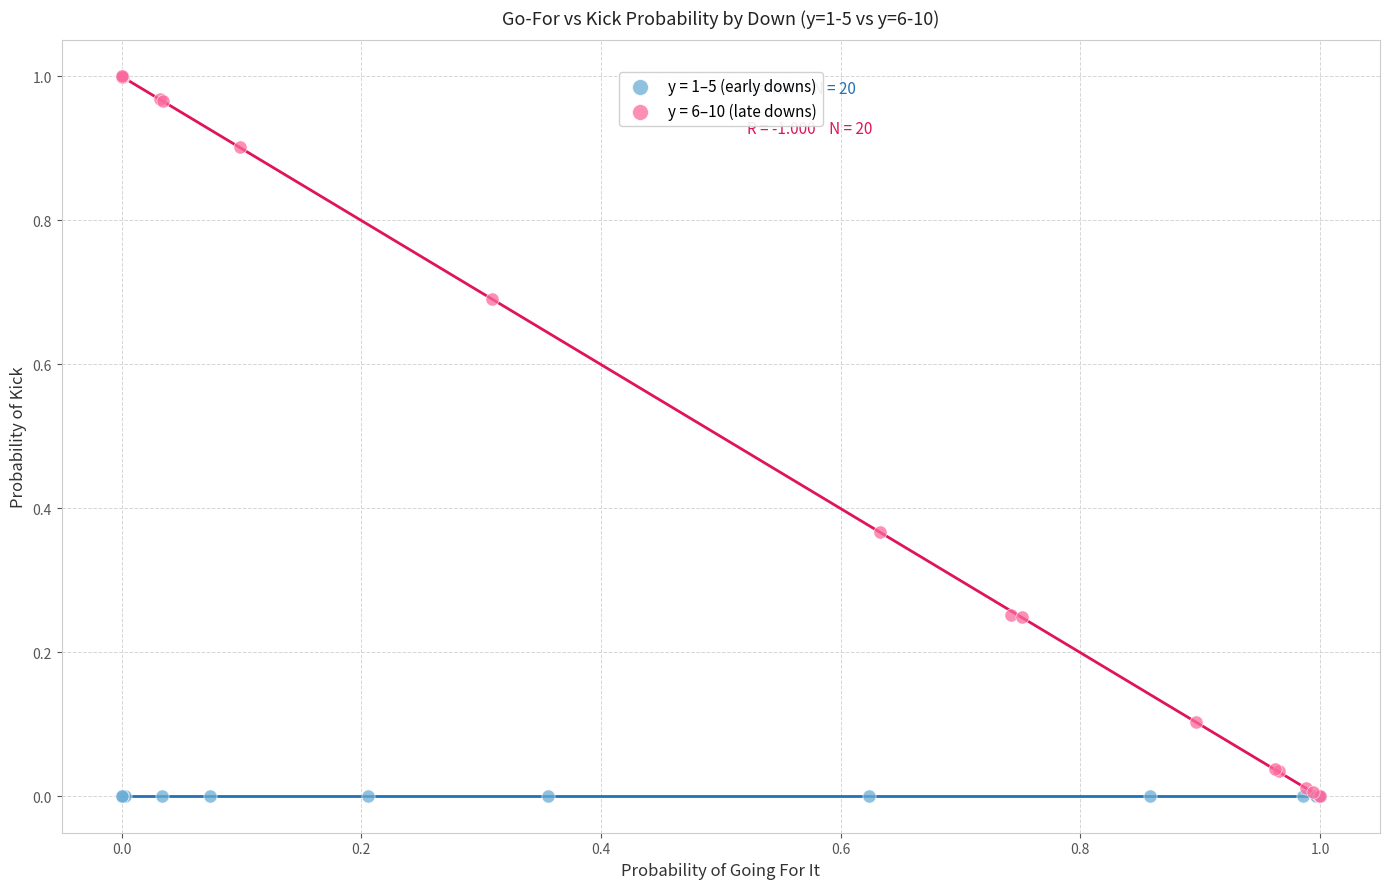

Which series contains the highest Y value?

y = 6–10 (late downs)